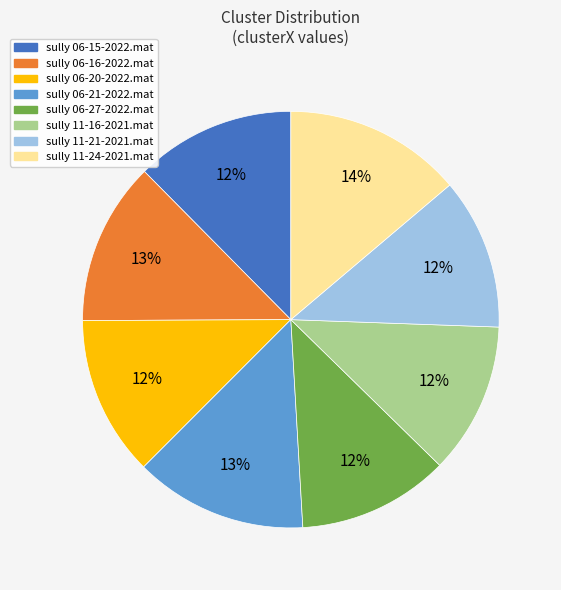

Count the number of slices in the pie.

8